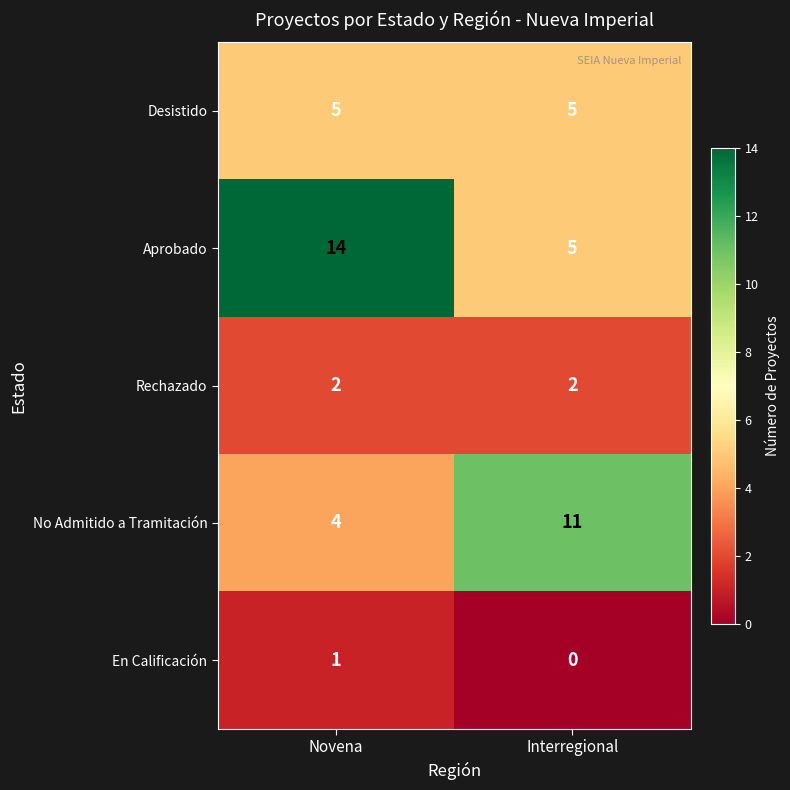

What is the total value across all series at Interregional?

23